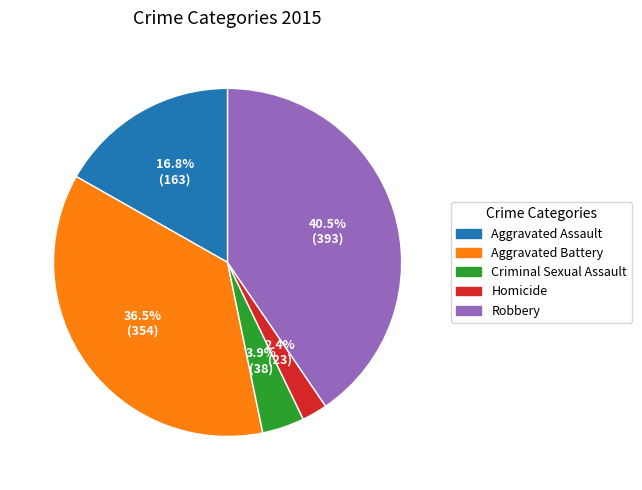

What is the ratio of the value at Aggravated Battery to the value at Aggravated Assault?

2.2